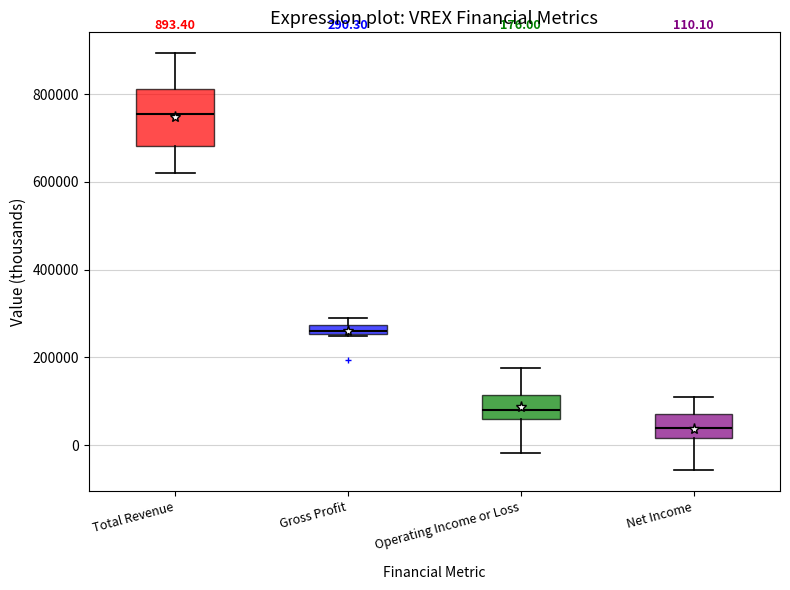

Which box is the tallest, from its lower edge to its upper edge?

Total Revenue